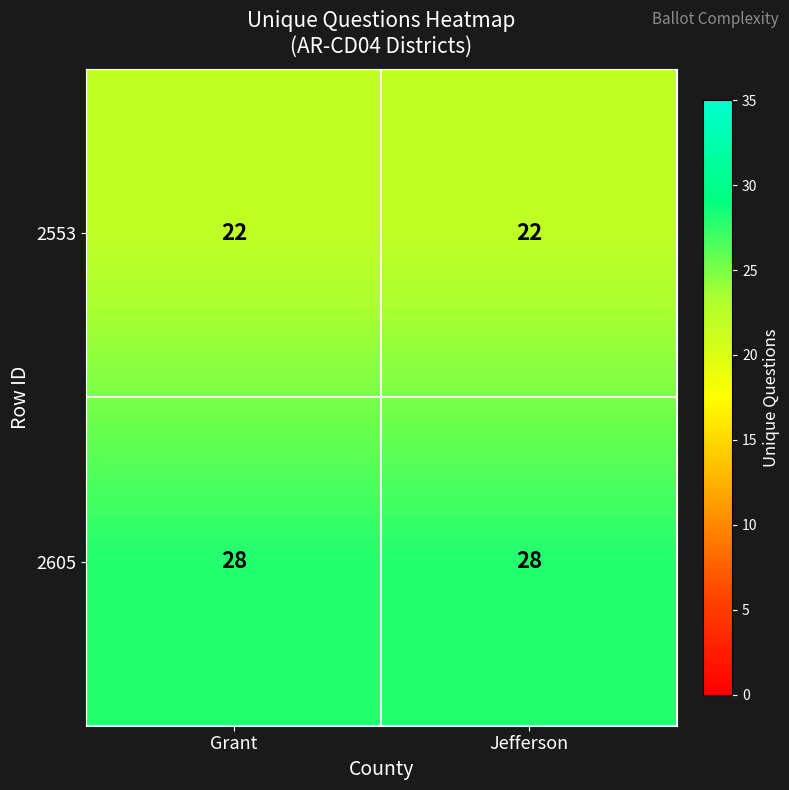

What is the total value across all series at Grant?

50